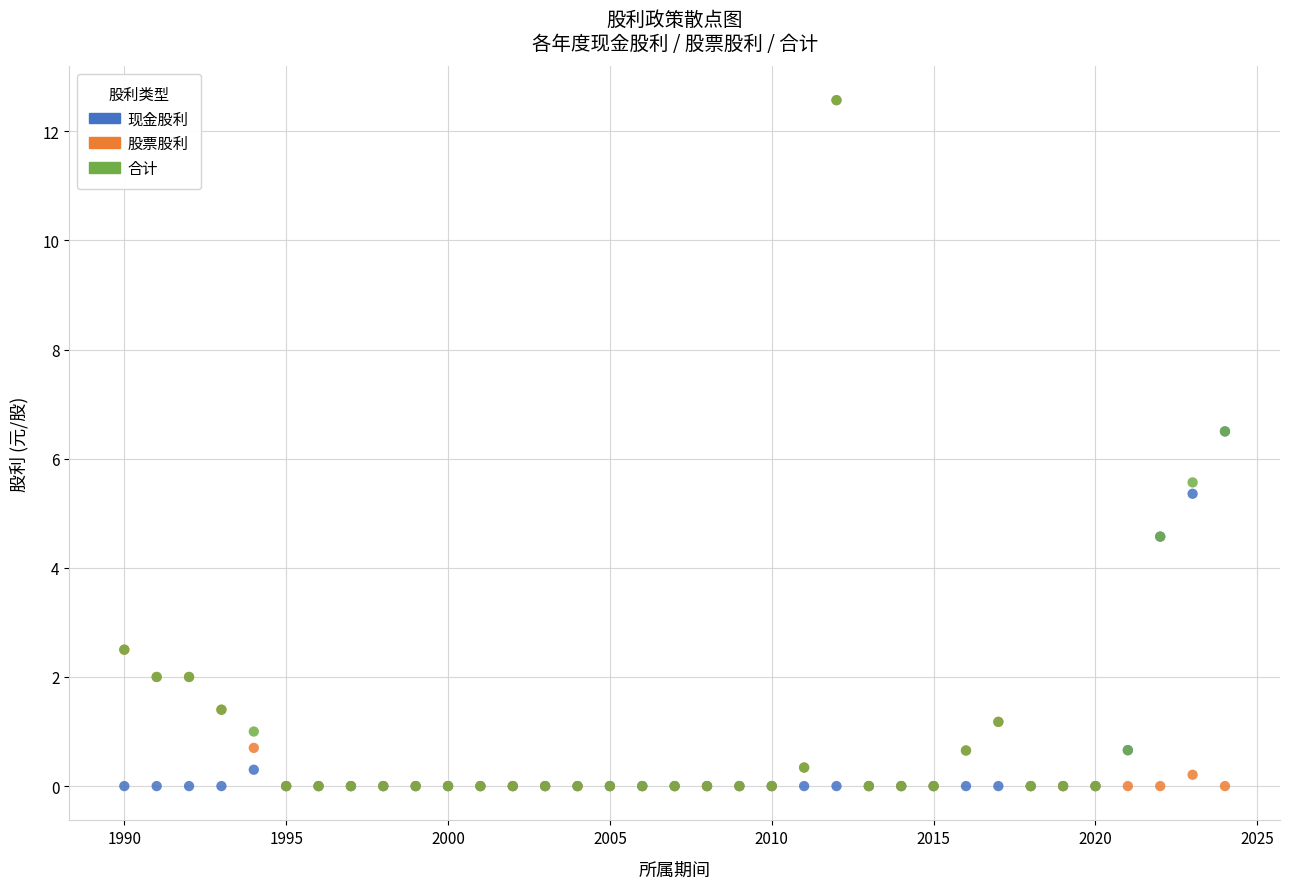

What are all the series names shown in the legend?

现金股利, 股票股利, 合计